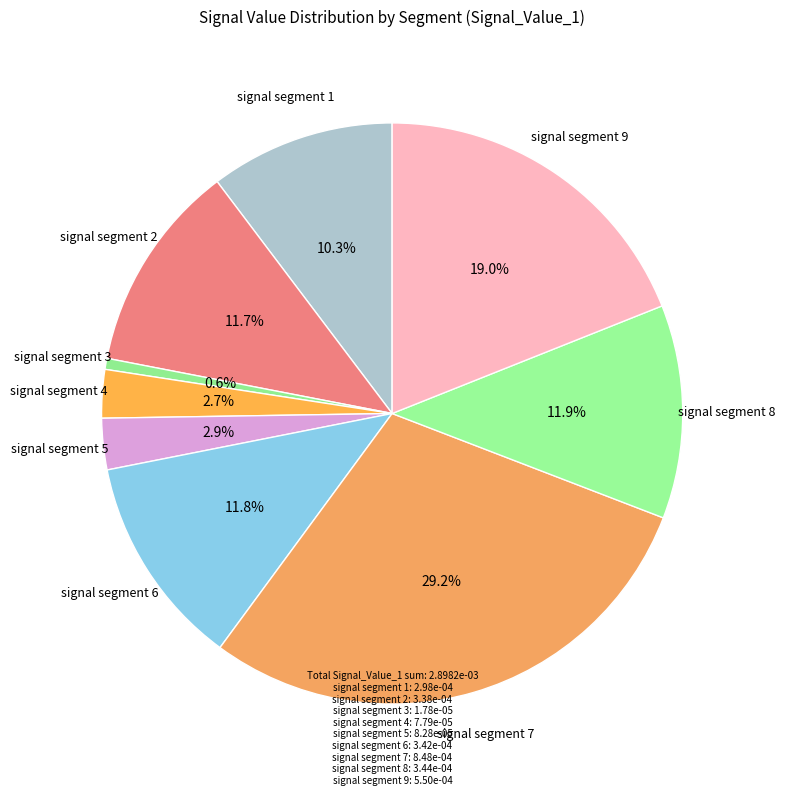

Is there any slice that represents more than half of the pie?

No